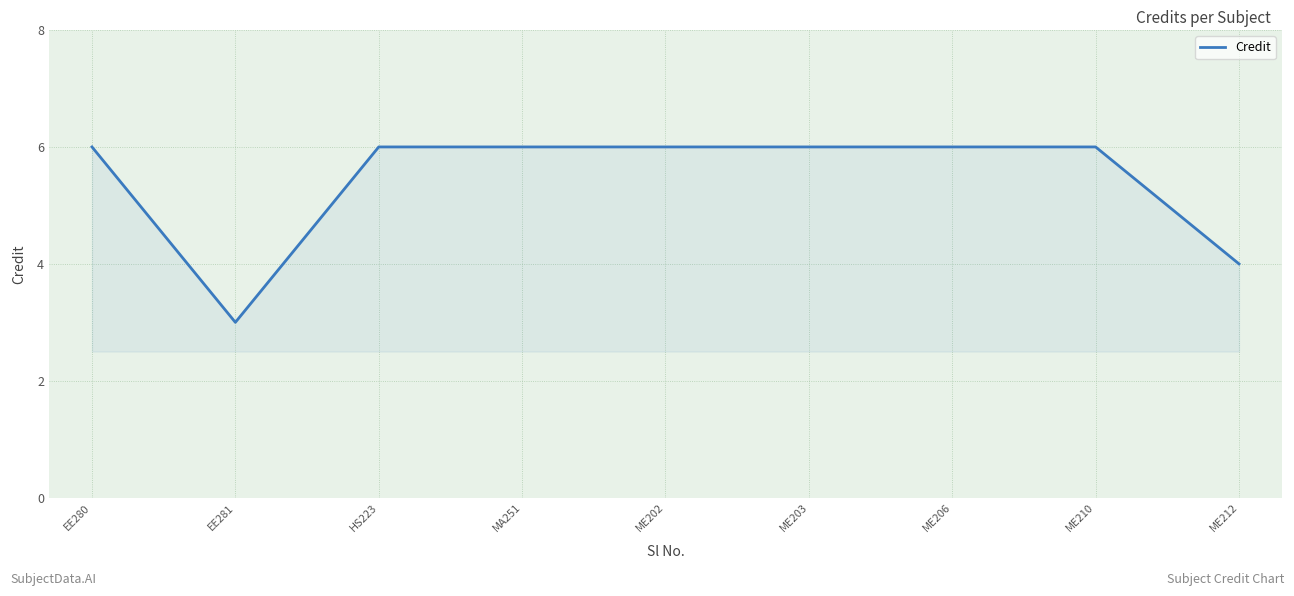

What position from the left is ME206?

7